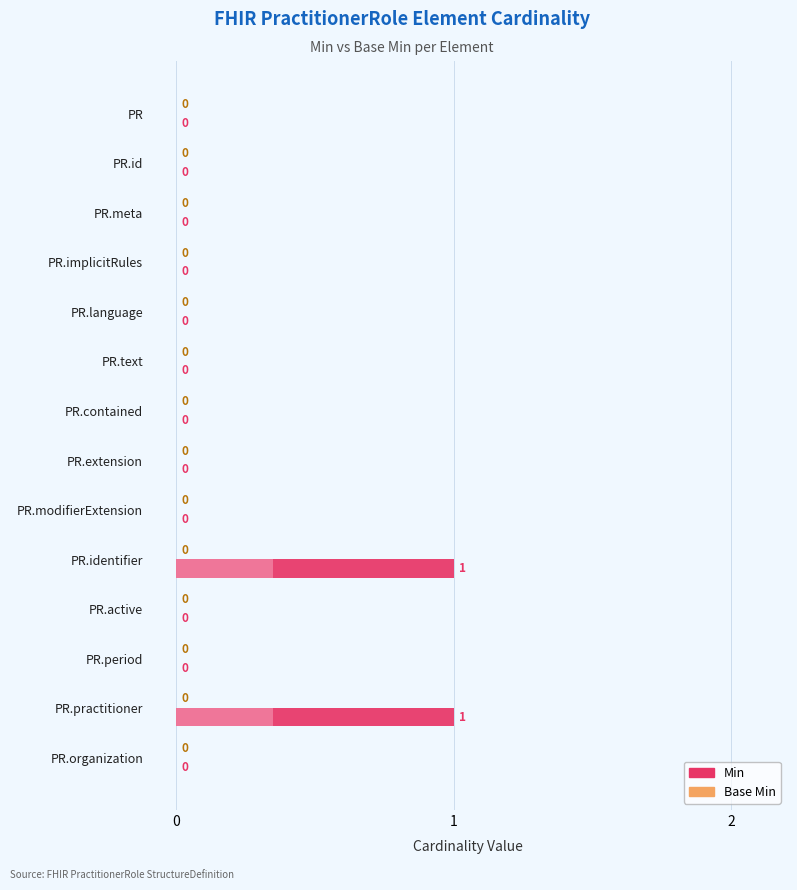

How many values in Min are above zero?

2